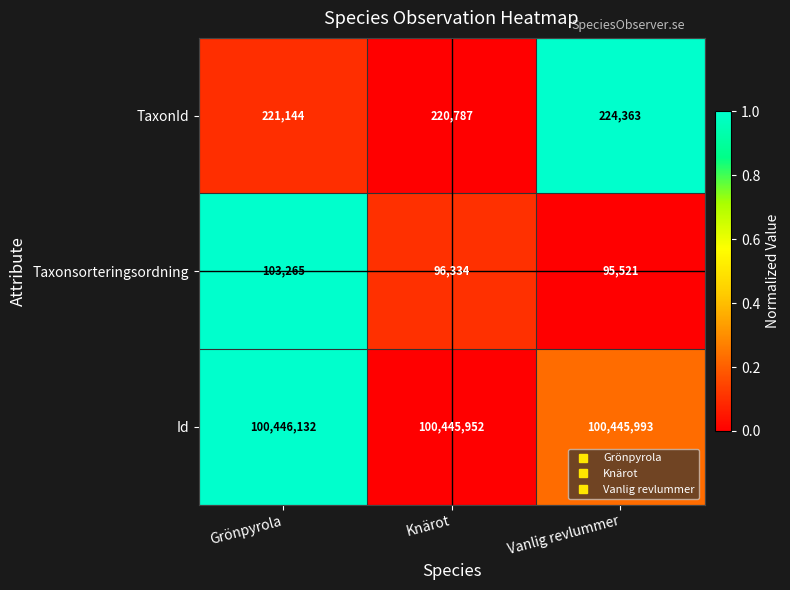

What is the spread (max minus min) of values at Knärot?

100349618